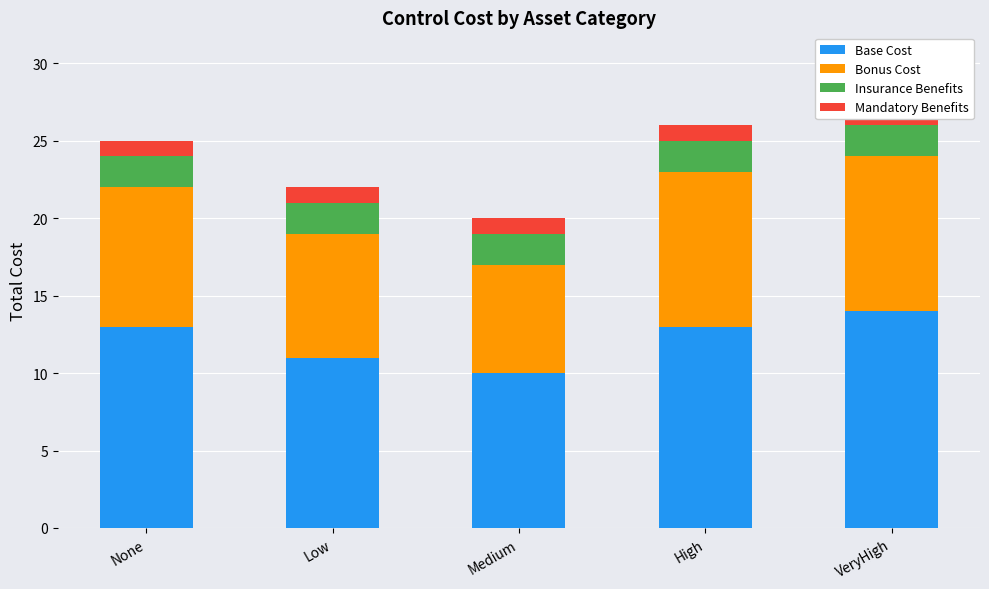

How many categories are shown in the chart?

5